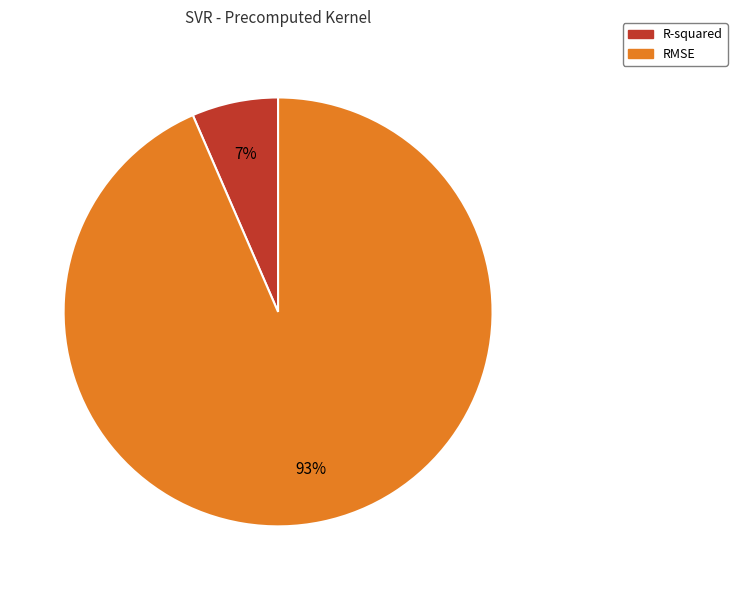

Which category accounts for the majority?

RMSE